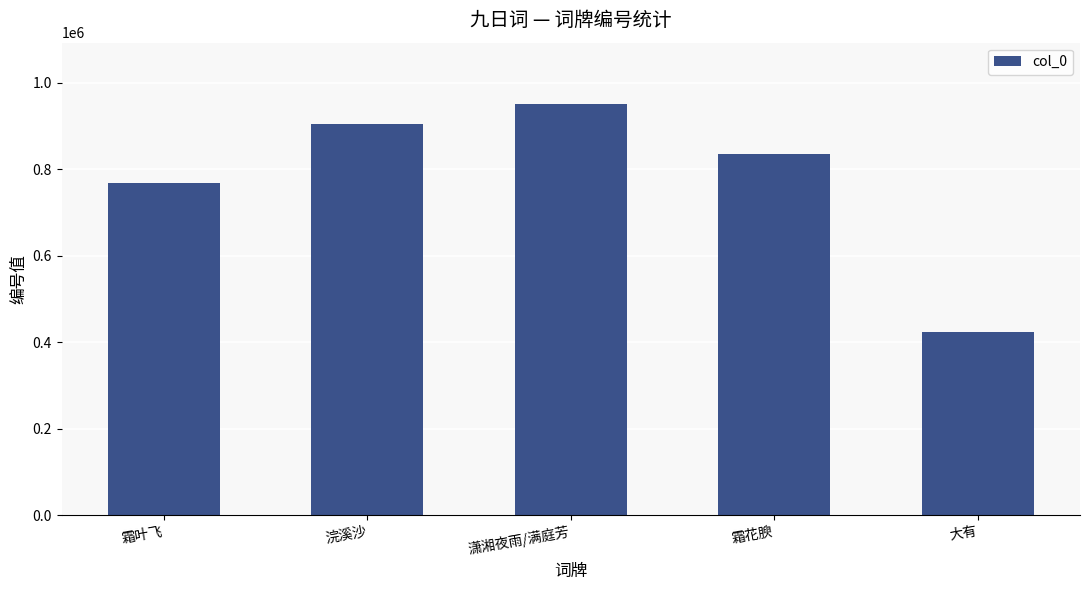

Reading right to left, extract all data points from this chart.

422828	835319	950005	903963	768338